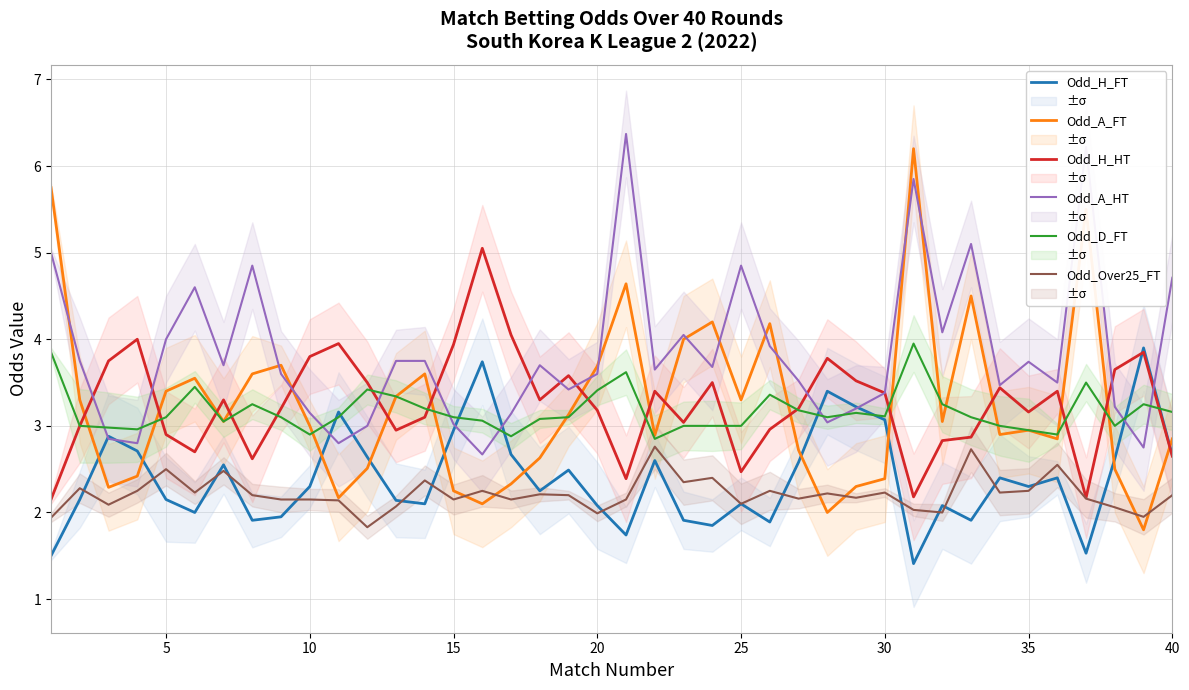

What are all the series names shown in the legend?

Odd_H_FT, Odd_A_FT, Odd_H_HT, Odd_A_HT, Odd_D_FT, Odd_Over25_FT